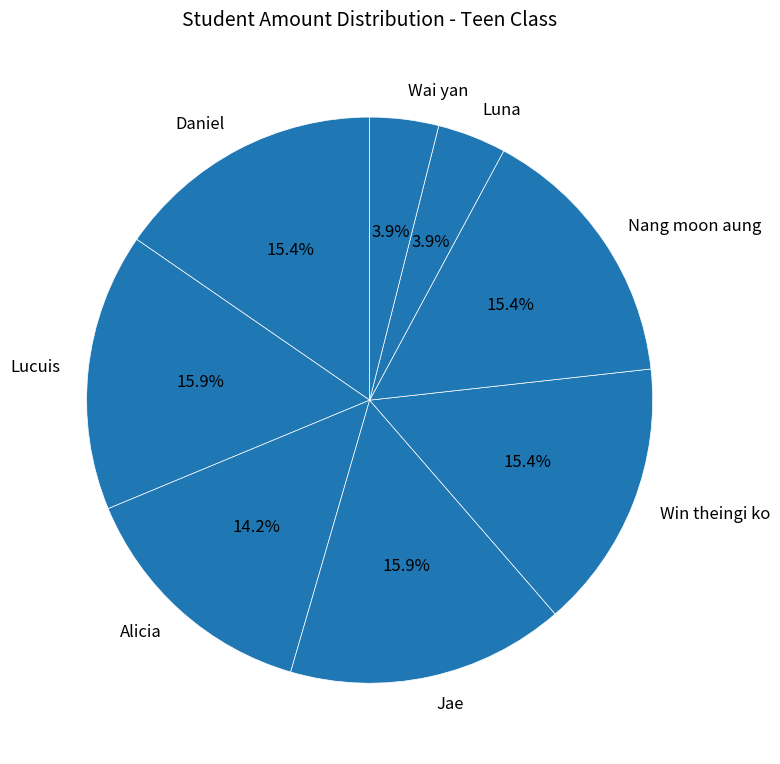

To the nearest percent, what is the combined percentage of Daniel and Wai yan?

19%